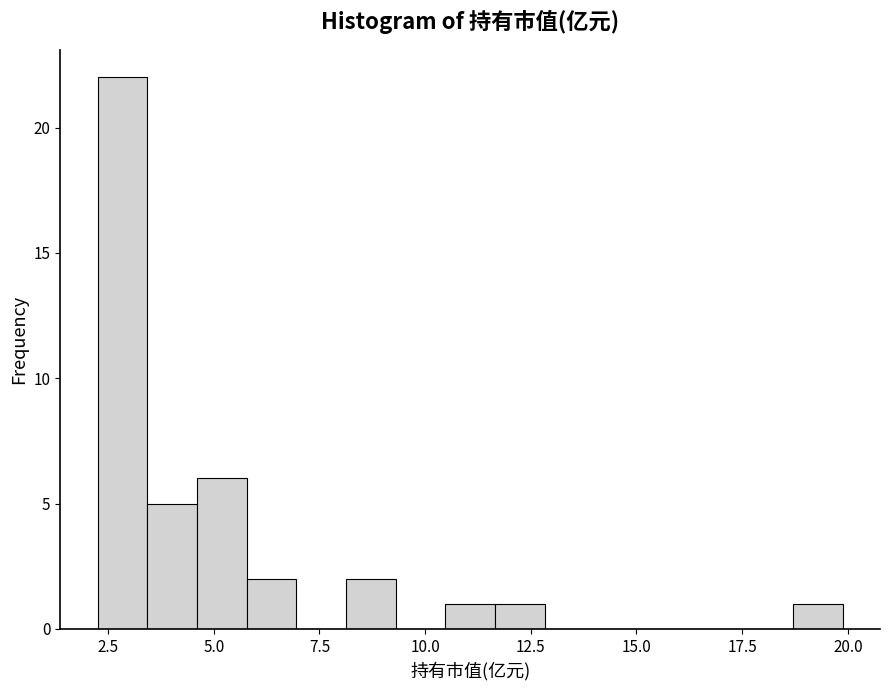

Around what value on the x-axis is the tallest bar? Give the approximate position of its centre, as read against the axis.

3.0